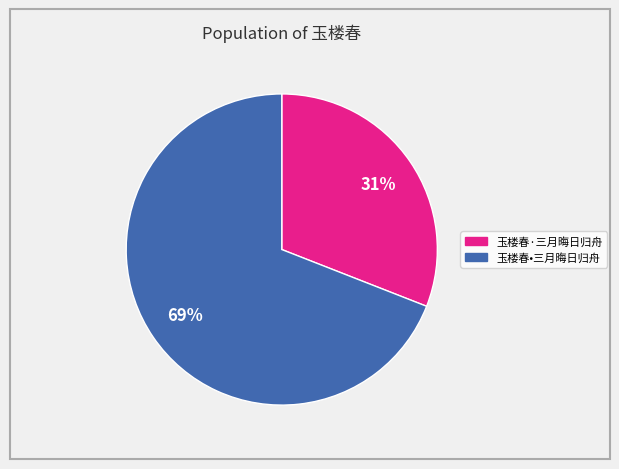

Which has a higher value, 玉楼春·三月晦日归舟 or 玉楼春•三月晦日归舟?

玉楼春•三月晦日归舟